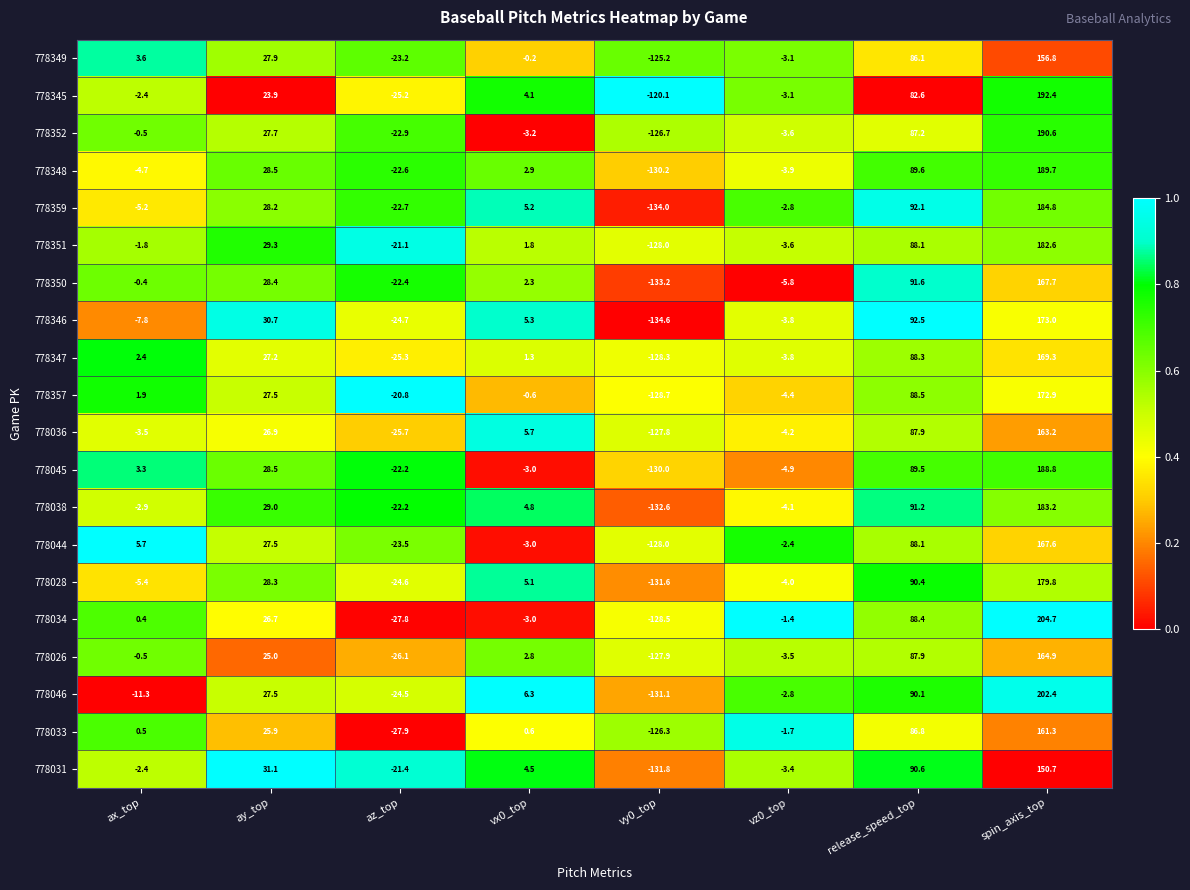

What is the spread (max minus min) of values at vz0_top?

4.4